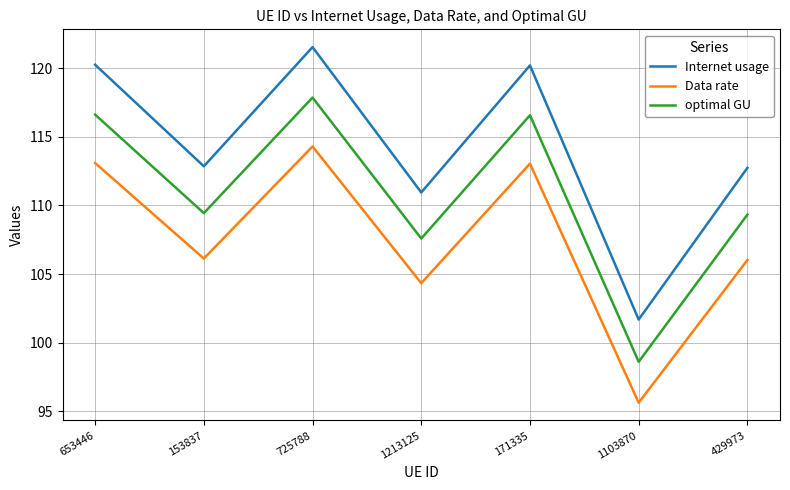

What is the approximate value of optimal GU at 1213125?

107.6